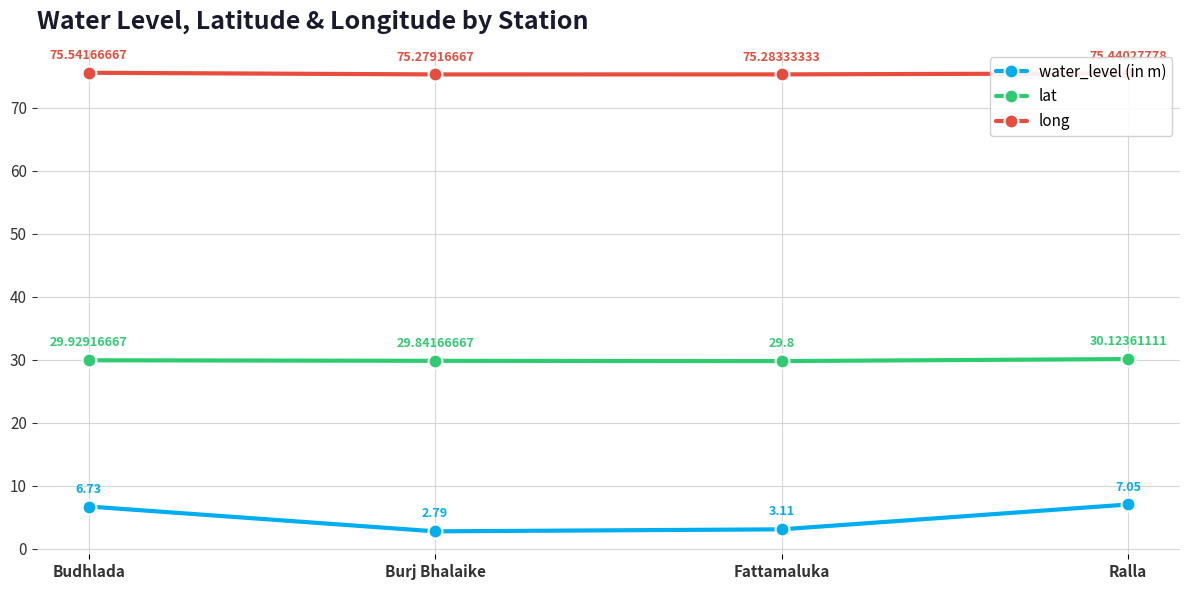

True or false: lat and long intersect in this chart.

False